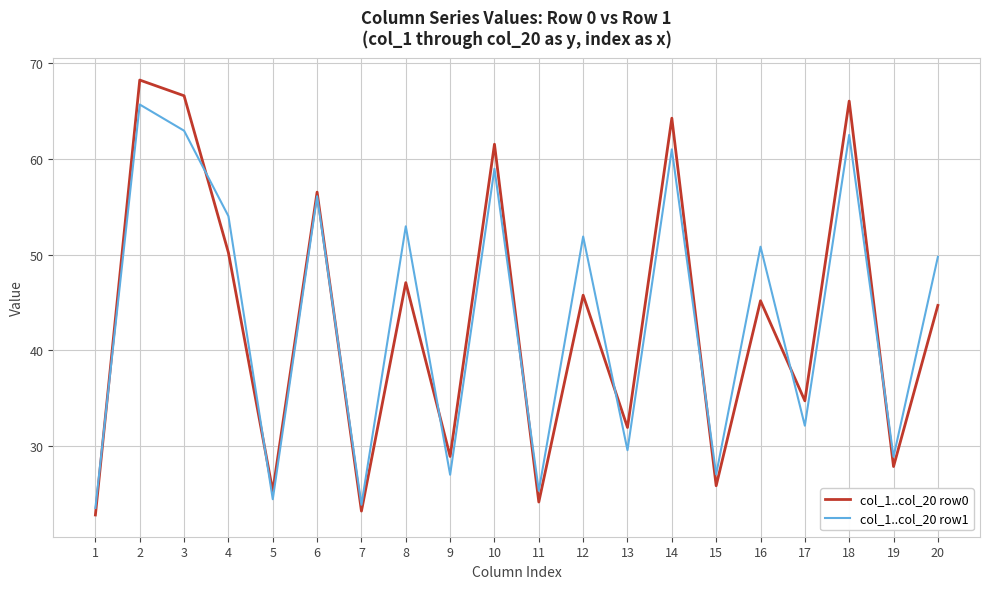

The value of col_1..col_20 row0 at 15 is 25.9. True or false?

True